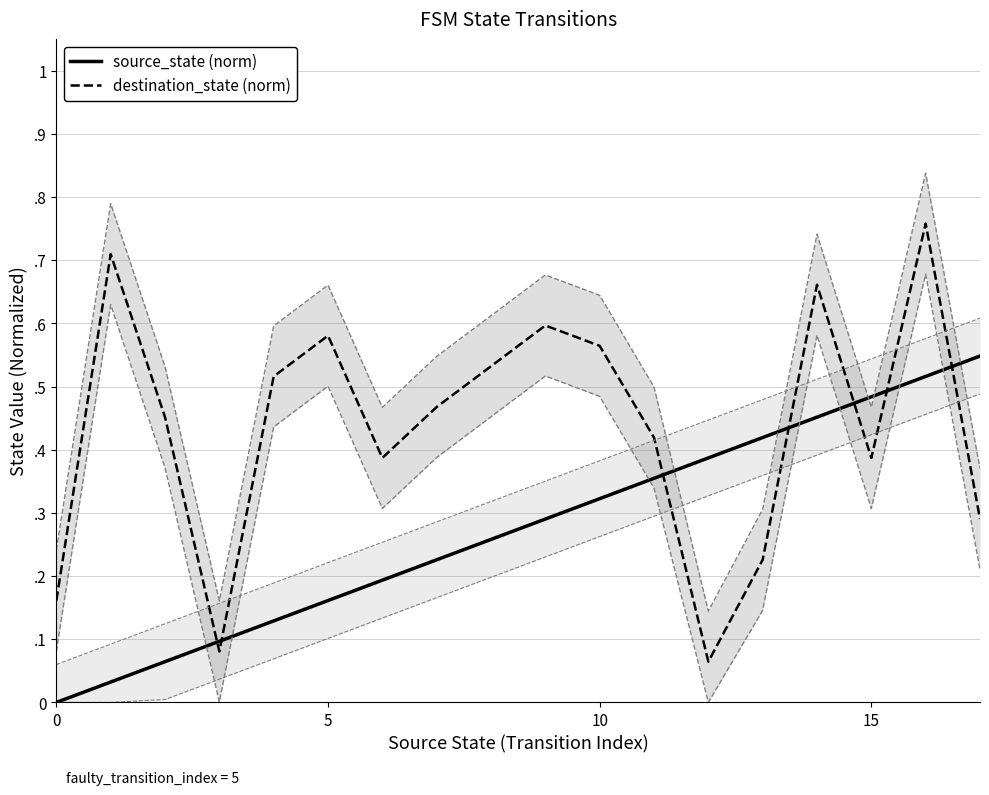

What is the sum of all source_state (norm) values?

4.9